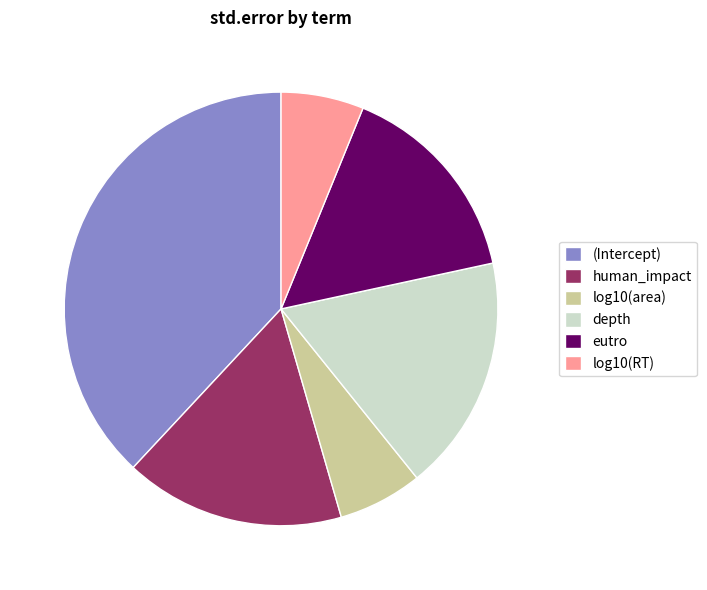

Count the number of slices in the pie.

6